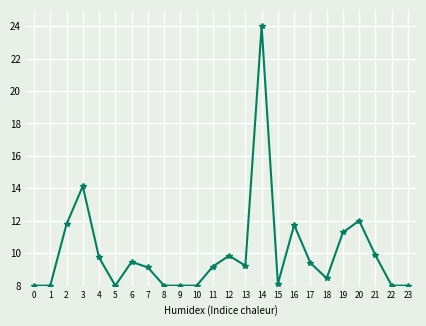

What is the ratio of the value at 14 to the value at 21?

2.4